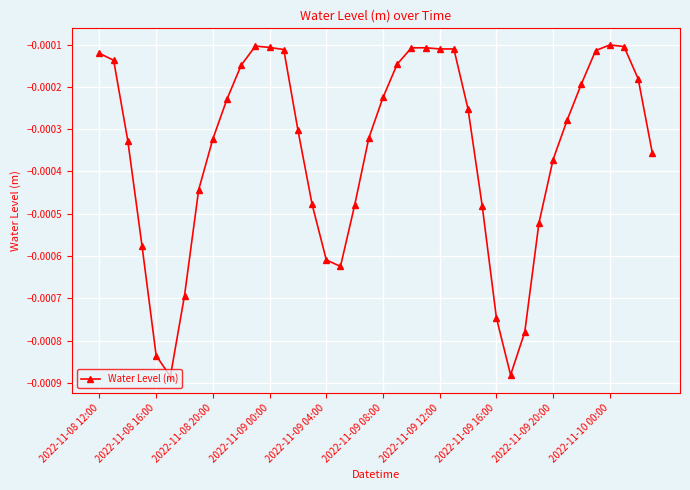

True or false: there are more than 1 points higher than both neighbors.

True